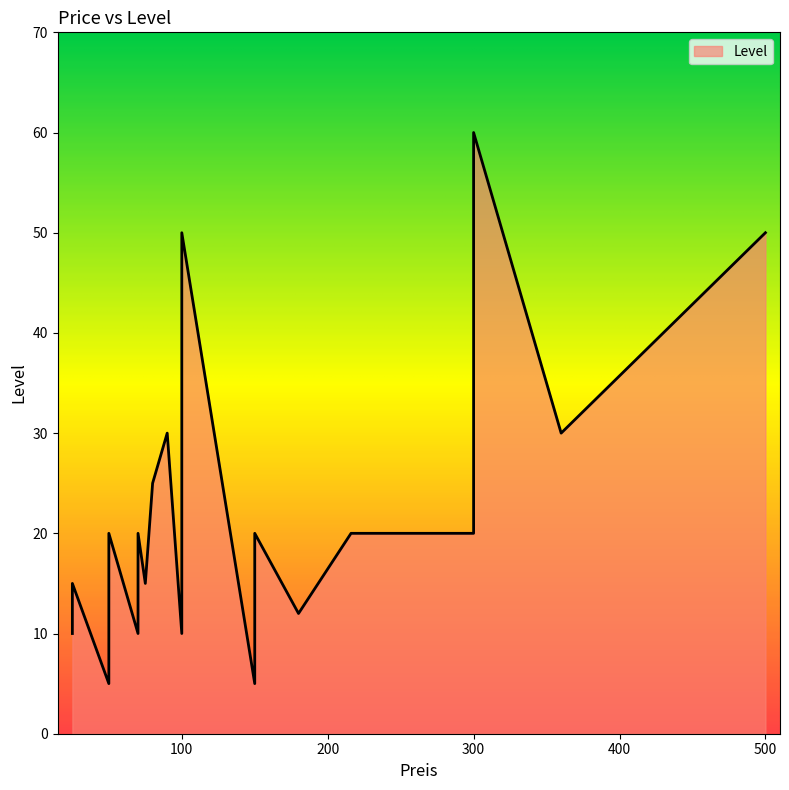

How many lines are shown in the chart?

1